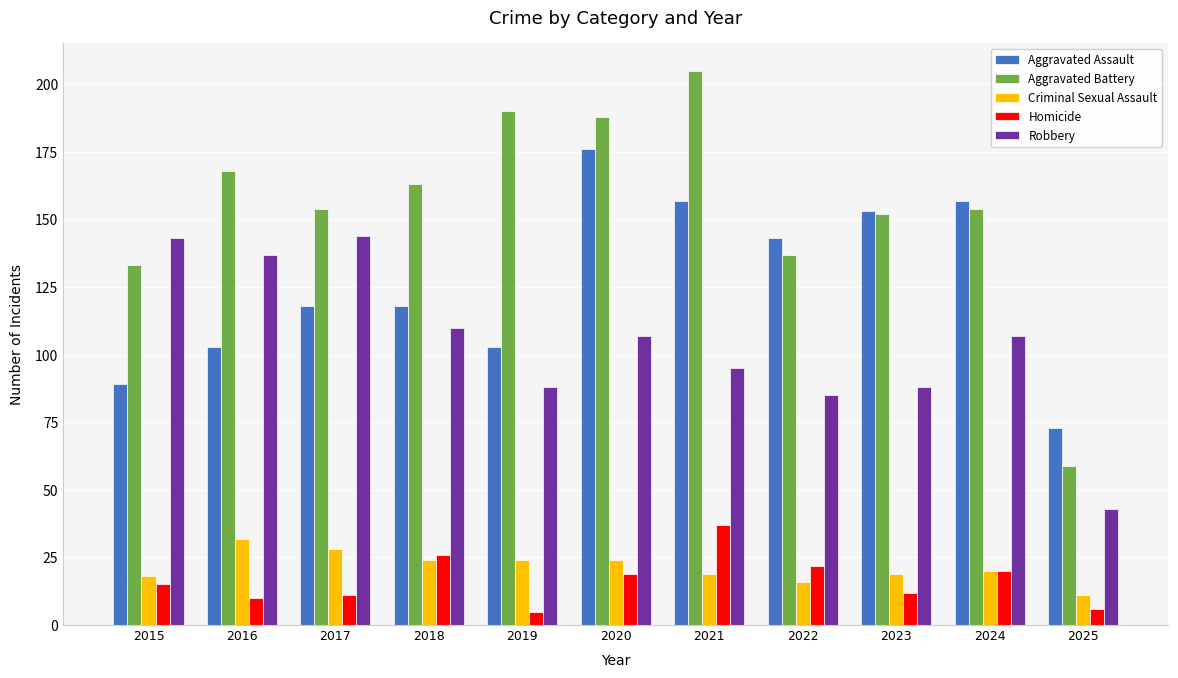

Does the chart contain stacked bars?

No